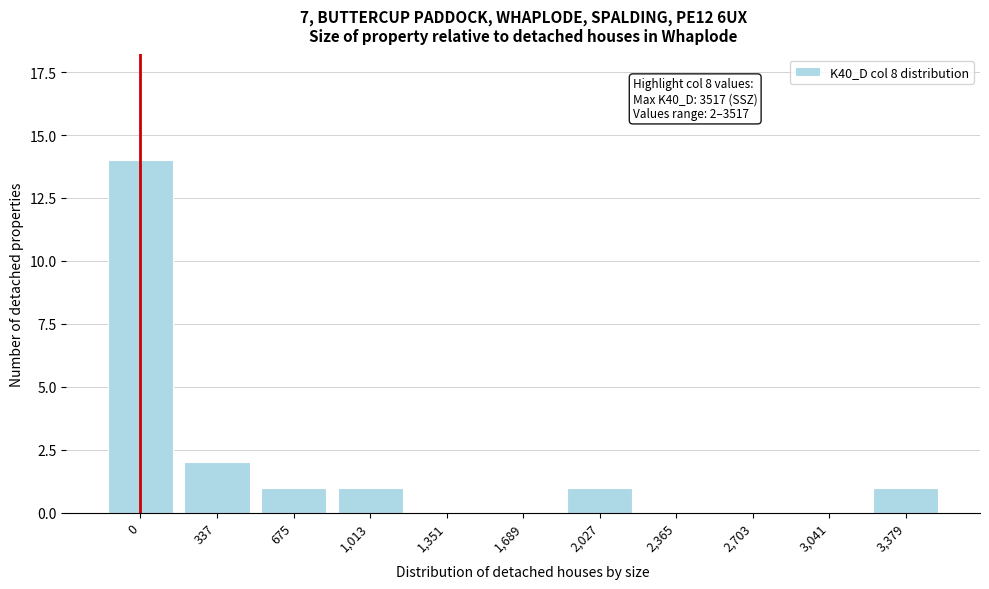

Reading left to right, what are all the values shown in this chart?

0=14	337=2	675=1	1,013=1	1,351=0	1,689=0	2,027=1	2,365=0	2,703=0	3,041=0	3,379=1